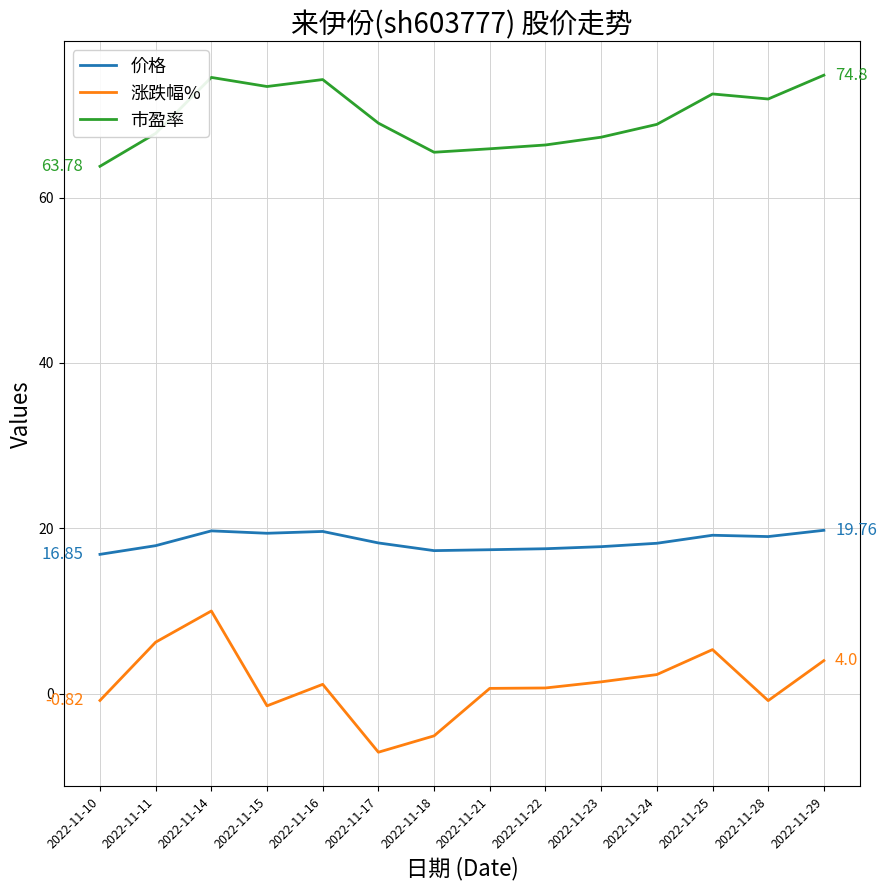

Which series changed the most between 2022-11-23 and 2022-11-29?

市盈率